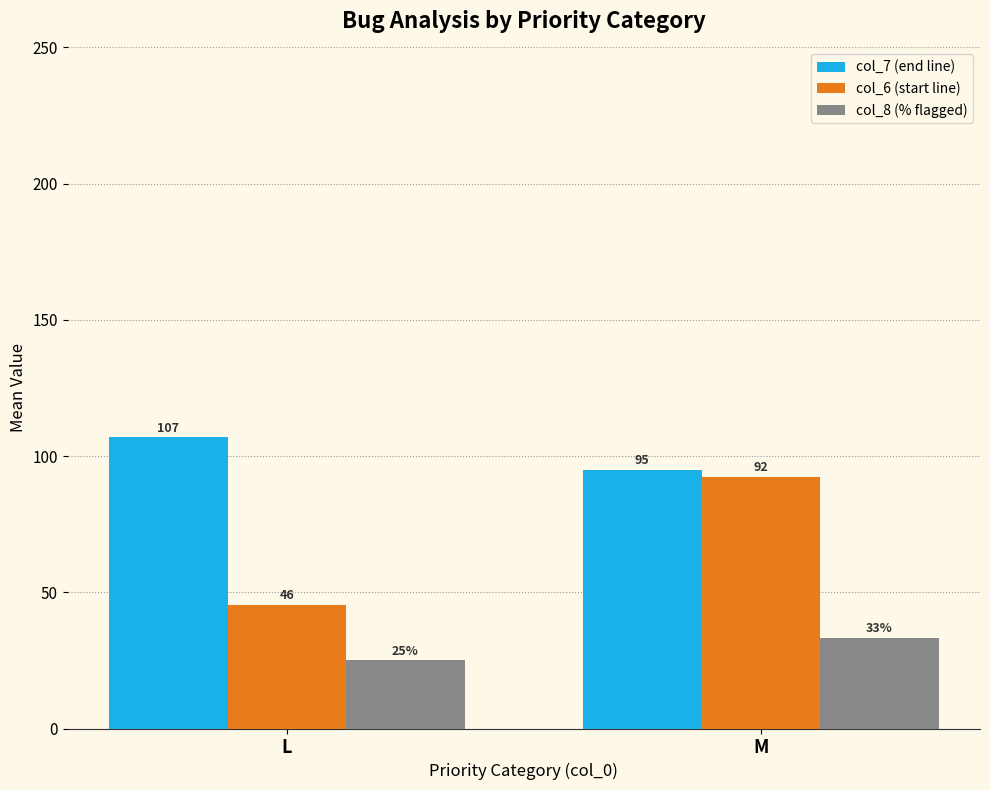

The value of col_7 (end line) at L is 141.2. True or false?

False